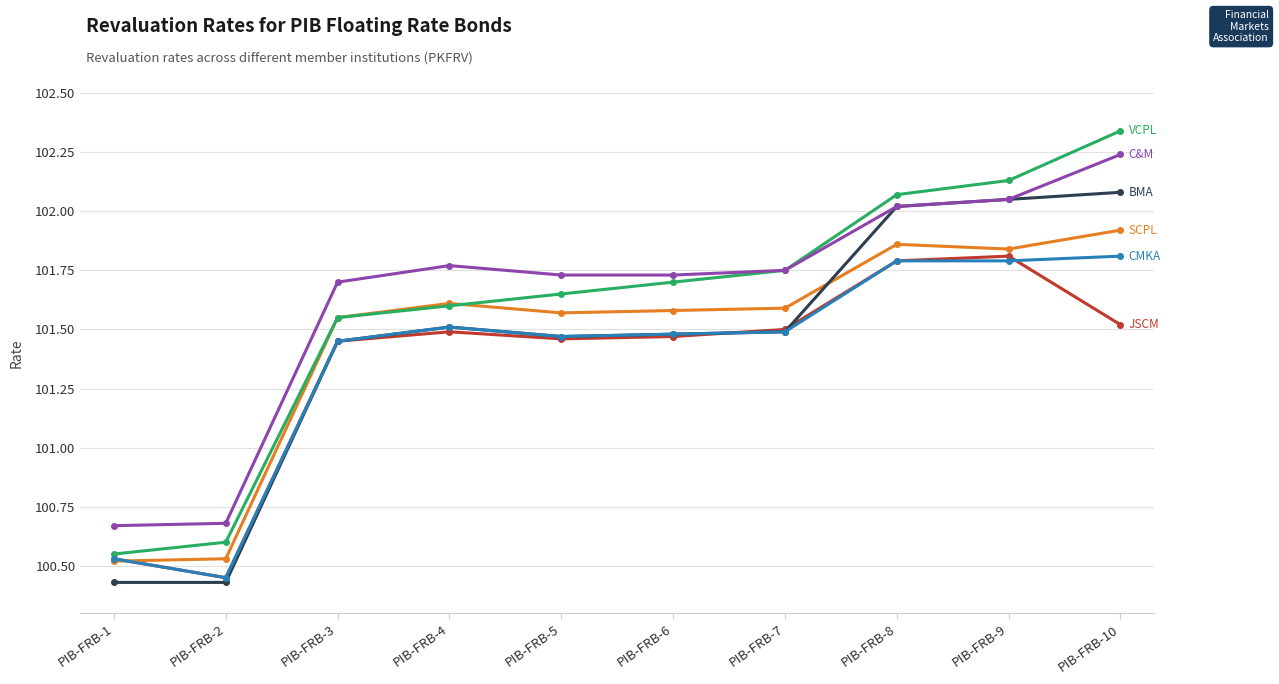

At which category does the chart reach its peak across all series?

PIB-FRB-10